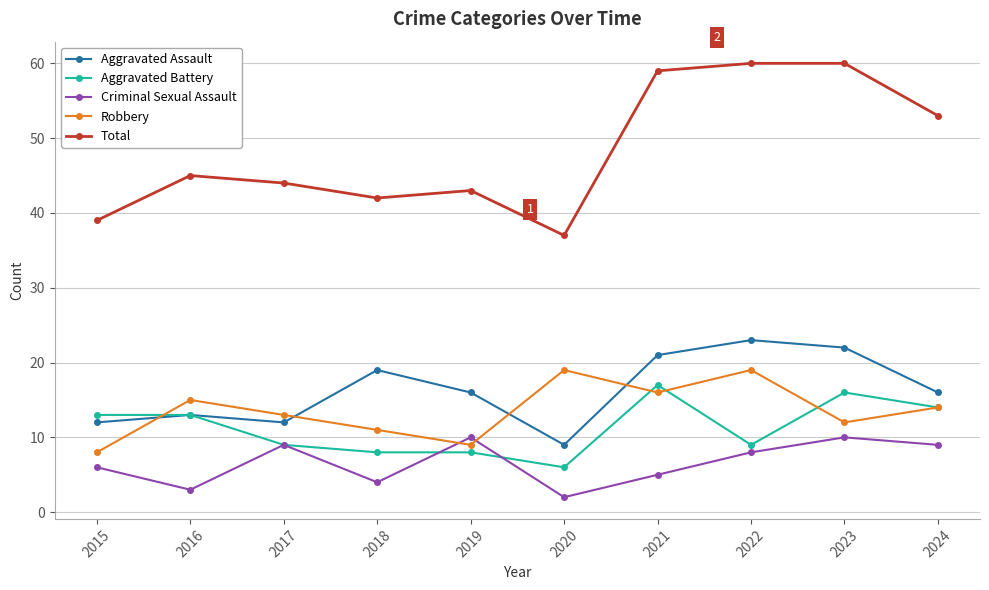

What is the difference between the maximum and minimum values in the Robbery series?

11